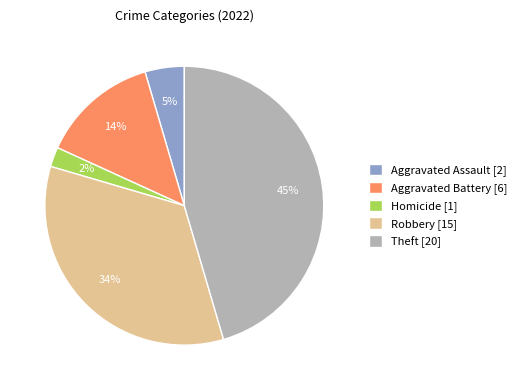

Which has a higher value, Robbery [15] or Homicide [1]?

Robbery [15]